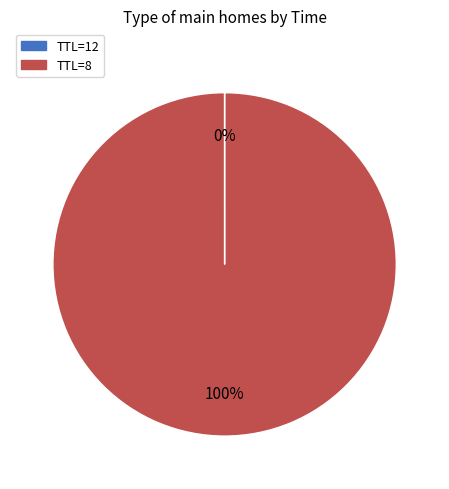

What is the majority slice?

TTL=8